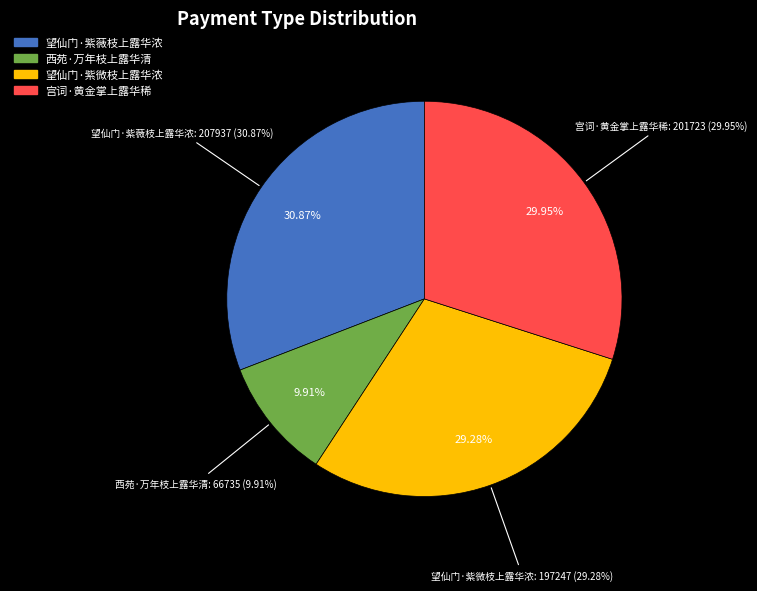

What percentage is the 西苑·万年枝上露华清 slice, to the nearest percent?

10%